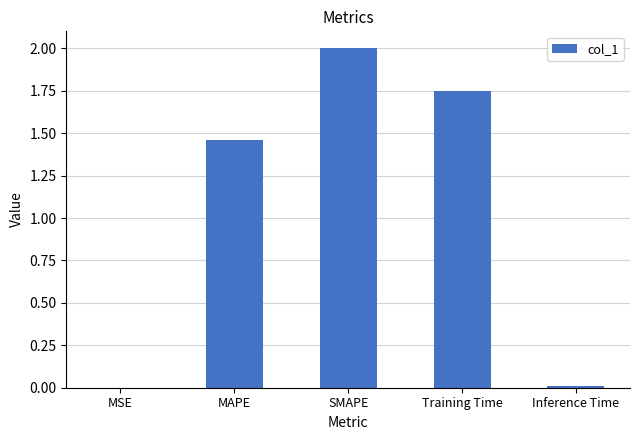

Which category has the highest value across all series?

SMAPE